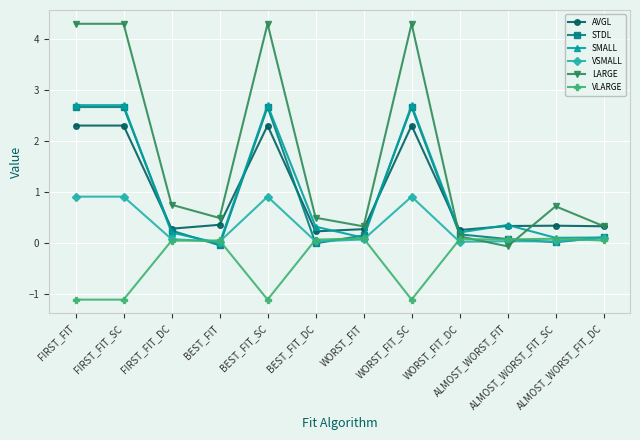

What is the label of the 2nd point from the right?

ALMOST_WORST_FIT_SC